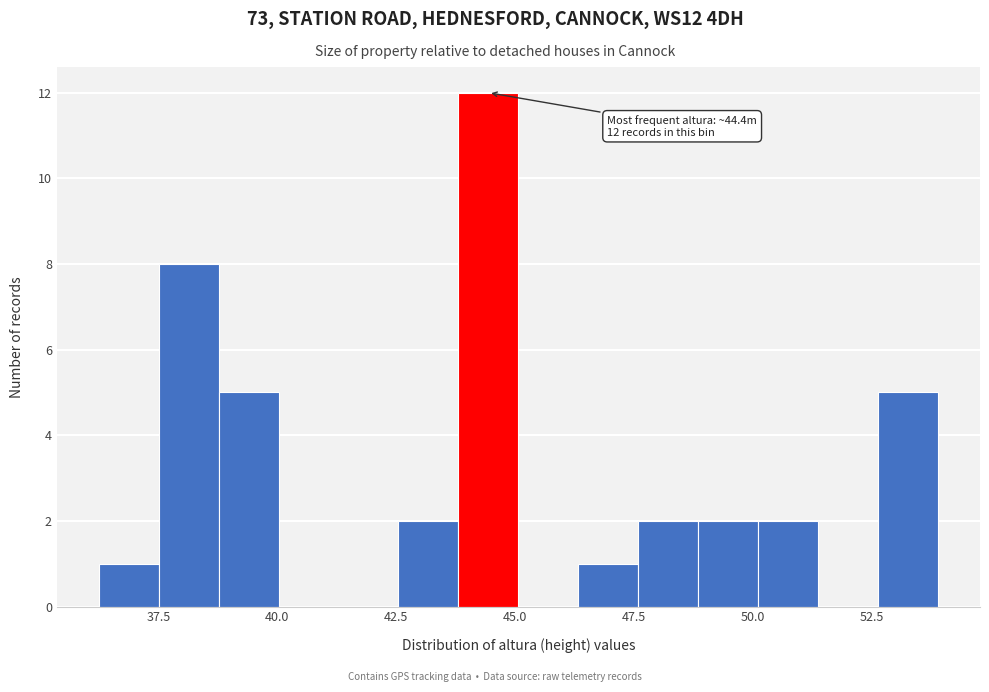

Read against the x-axis, roughly where is the centre of the tallest bar?

44.5